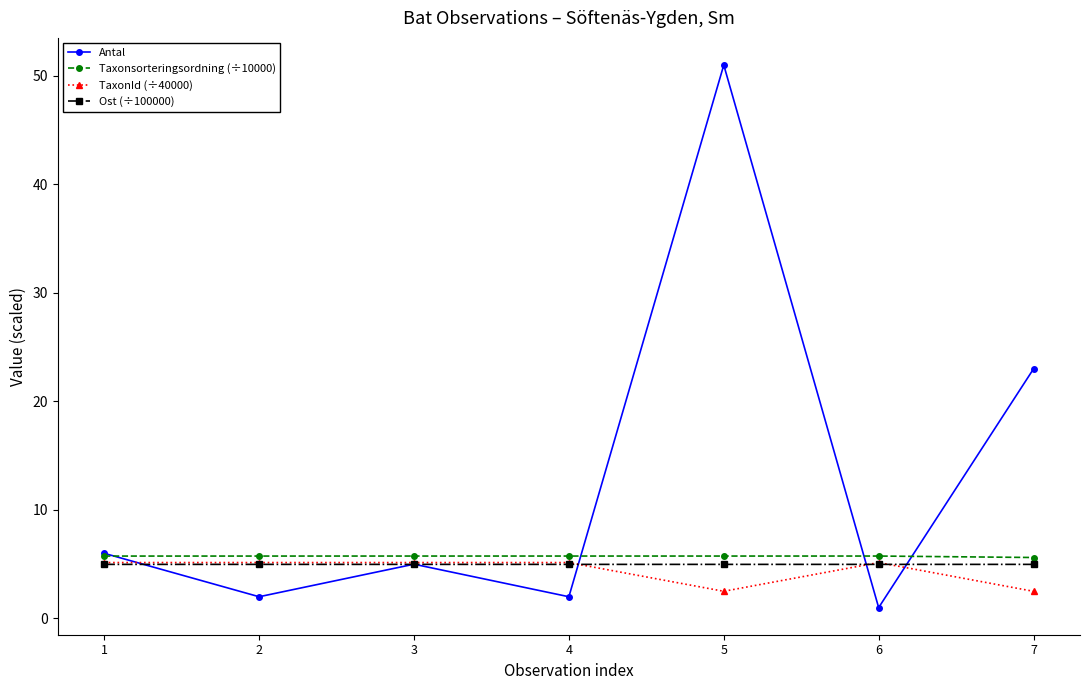

What is the highest value of the Ost (÷100000) series?

5.0